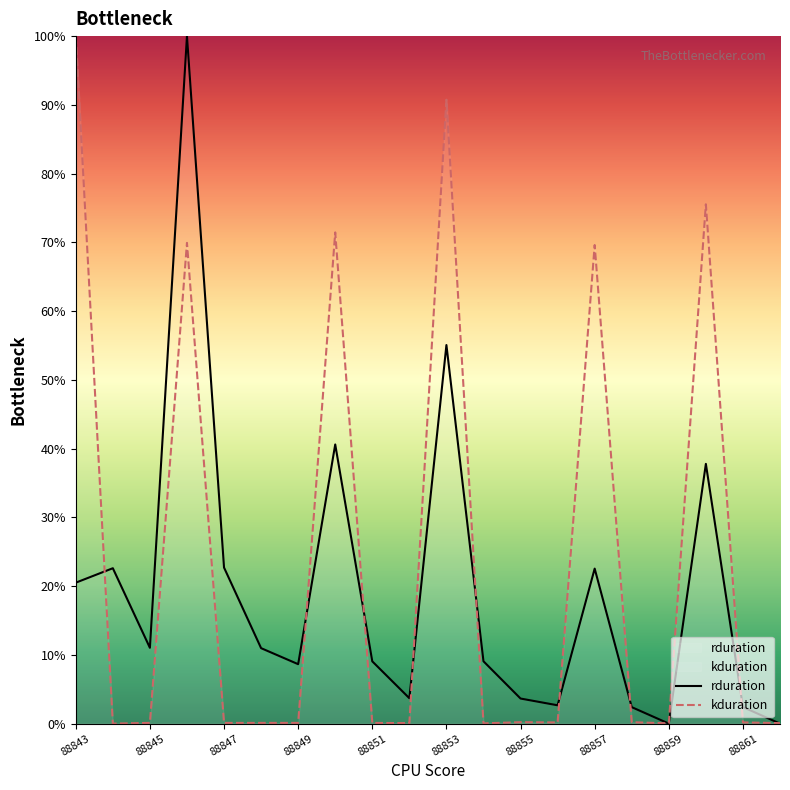

At which label does kduration reach its peak?

88843